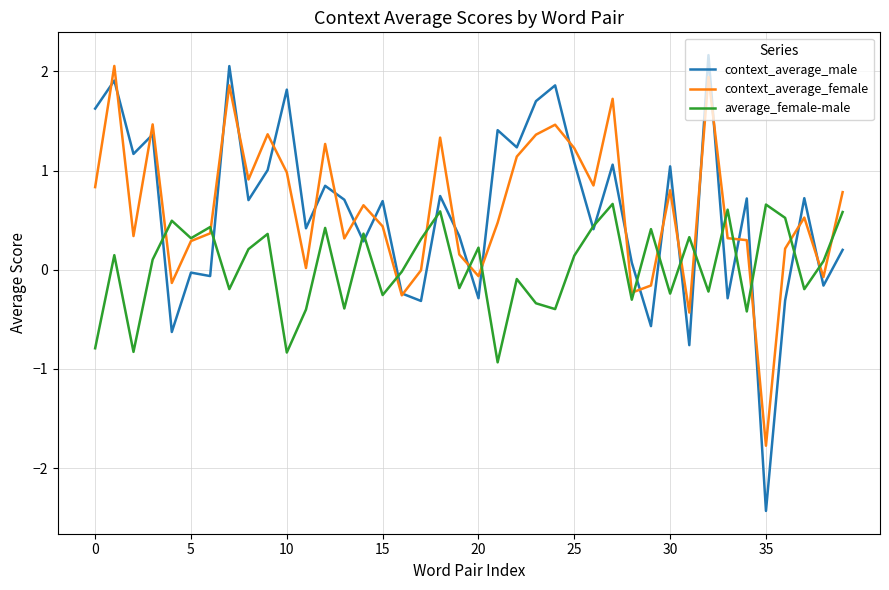

Which series has the largest range (max minus min)?

context_average_male